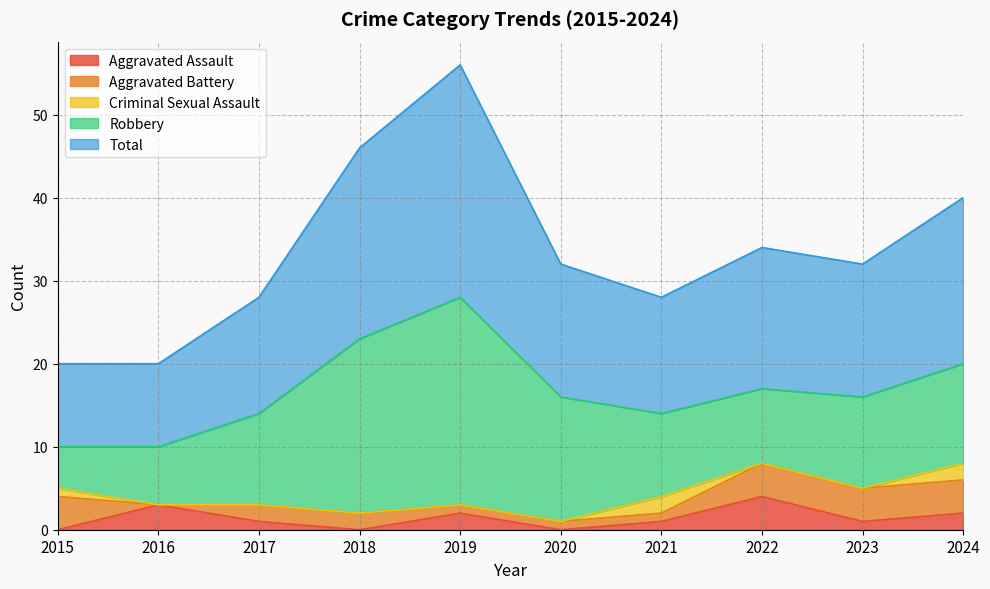

Reading left to right, extract all data points from this chart.

Aggravated Assault: 0	3	1	0	2	0	1	4	1	2
Aggravated Battery: 4	0	2	2	1	1	1	4	4	4
Criminal Sexual Assault: 1	0	0	0	0	0	2	0	0	2
Robbery: 5	7	11	21	25	15	10	9	11	12
Total: 10	10	14	23	28	16	14	17	16	20